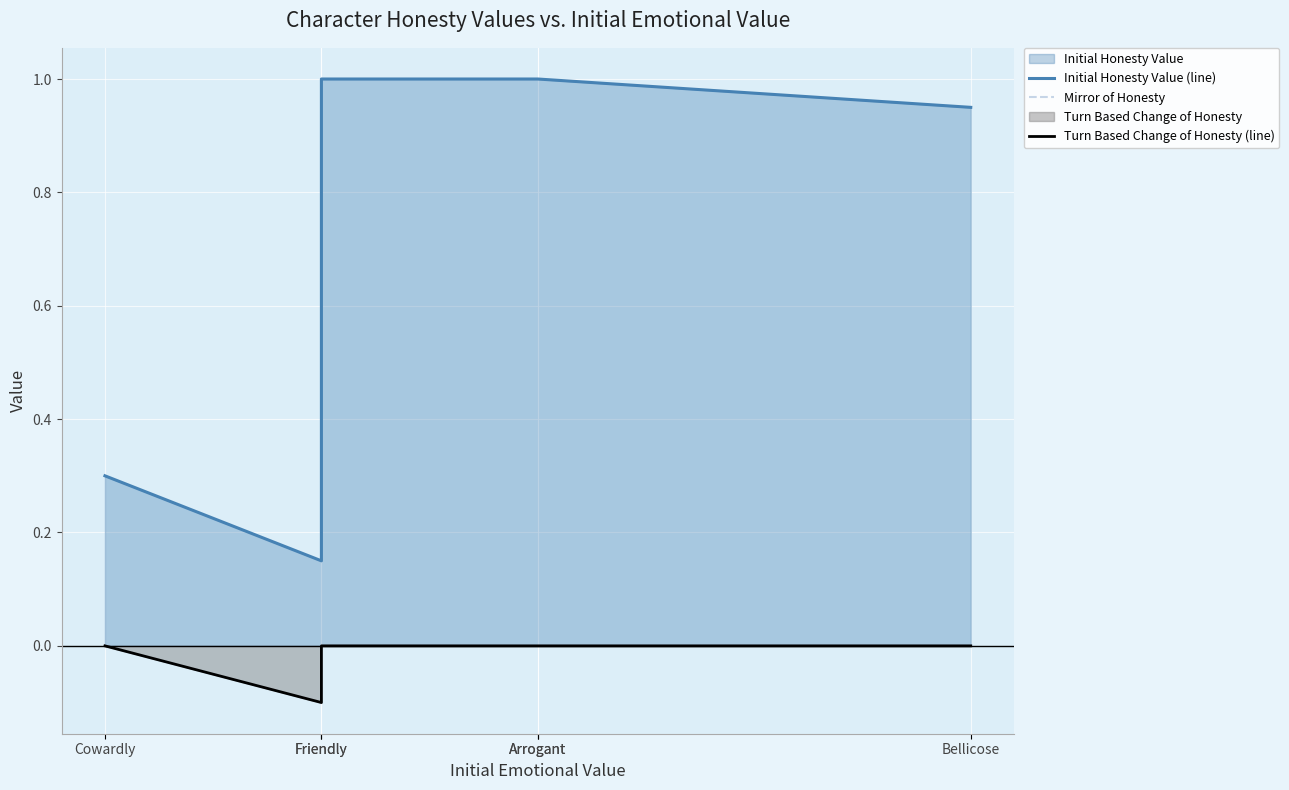

Reading left to right, what are all the values shown in this chart?

Initial Honesty Value (line): 0.3	0.1	1.0	1.0	1.0	0.9
Mirror of Honesty: -0.0	-0.1	-0.0	-0.0	-0.0	-0.0
Turn Based Change of Honesty (line): -0.0	-0.1	-0.0	-0.0	-0.0	-0.0